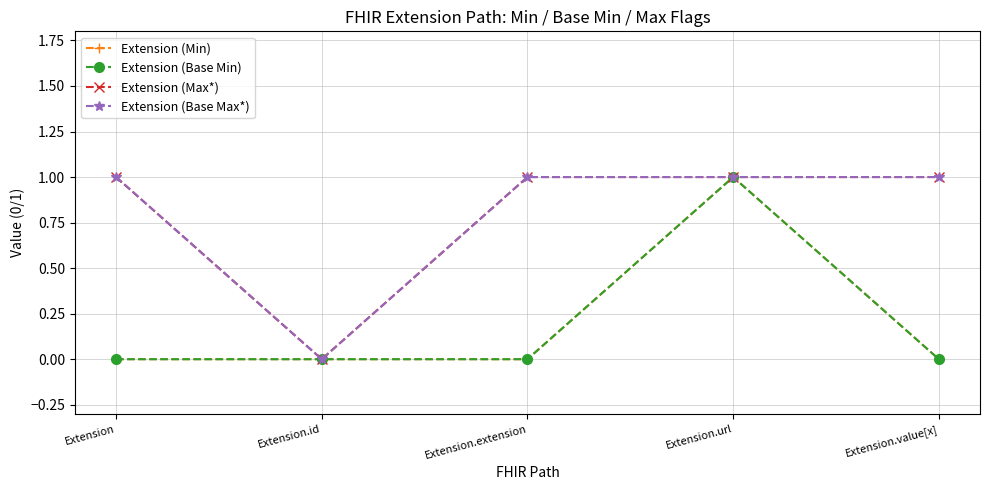

Does the chart have visible grid lines?

Yes